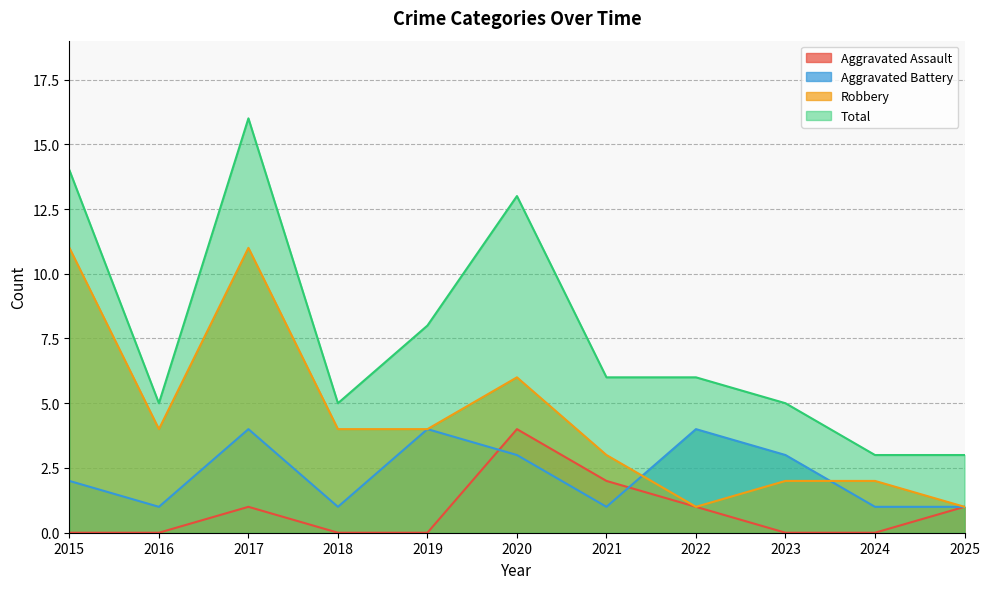

What are all the series names shown in the legend?

Aggravated Assault, Aggravated Battery, Robbery, Total